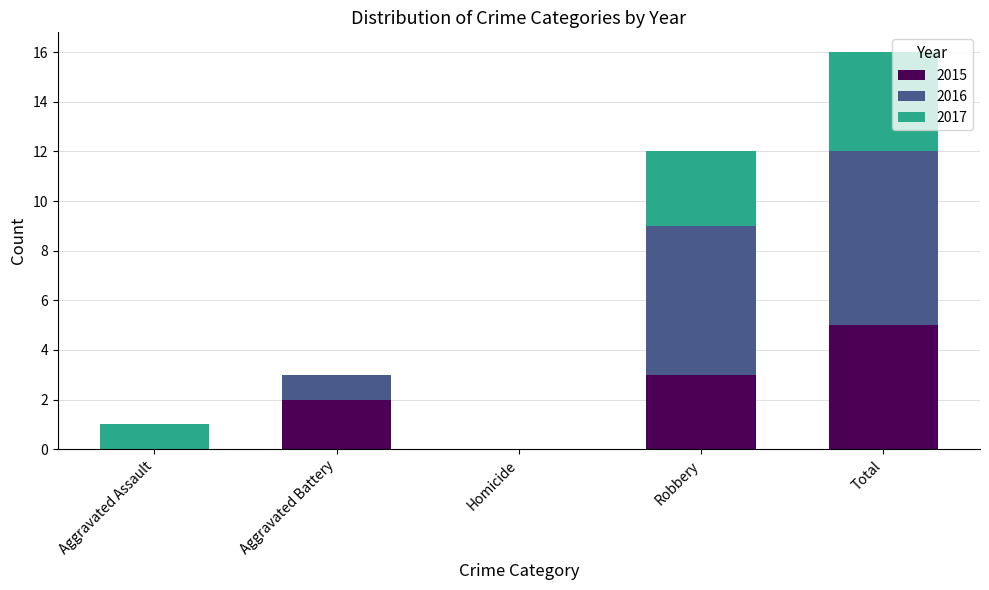

Count the number of categories in the chart.

5